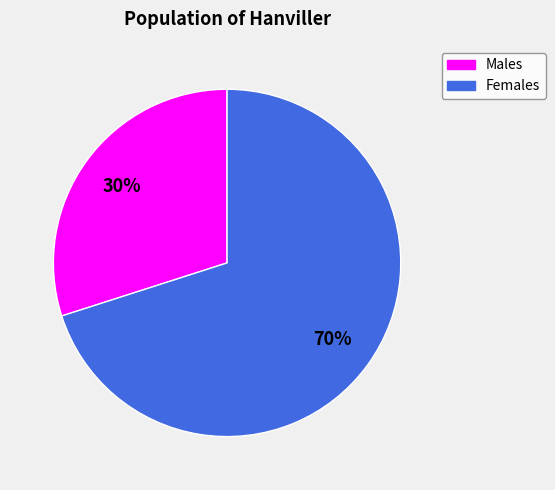

How many segments does this pie chart have?

2